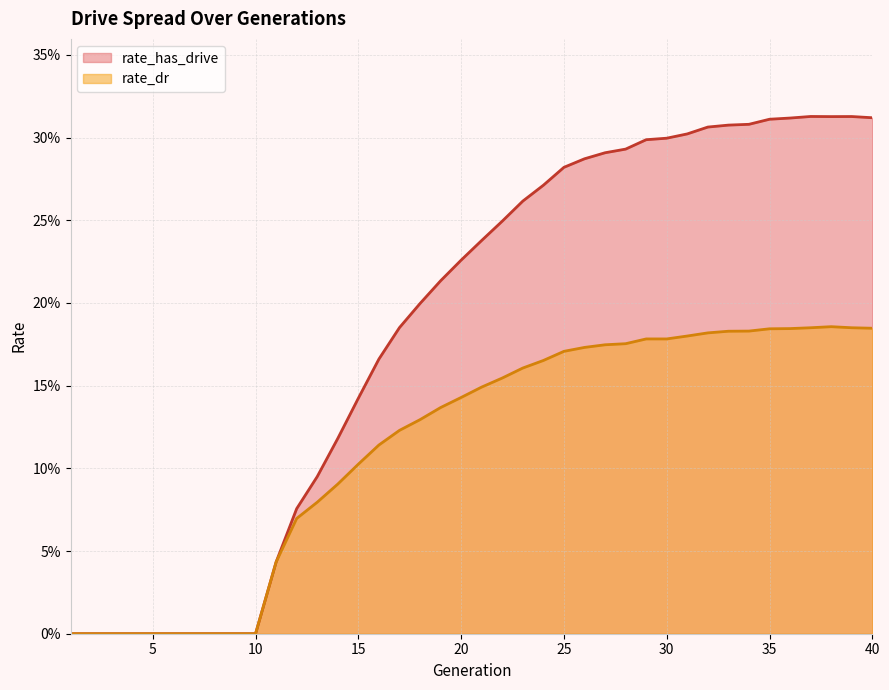

In rate_dr, how many points are higher than both neighbors (excluding endpoints)?

1